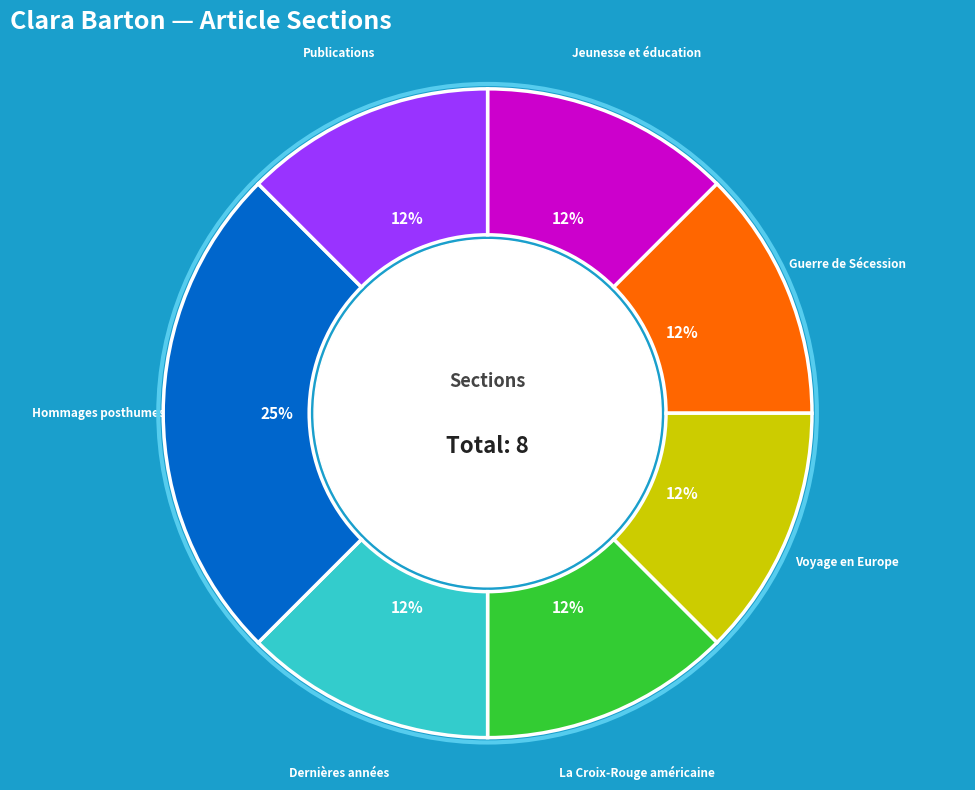

What is the largest slice in the pie chart?

Hommages posthumes